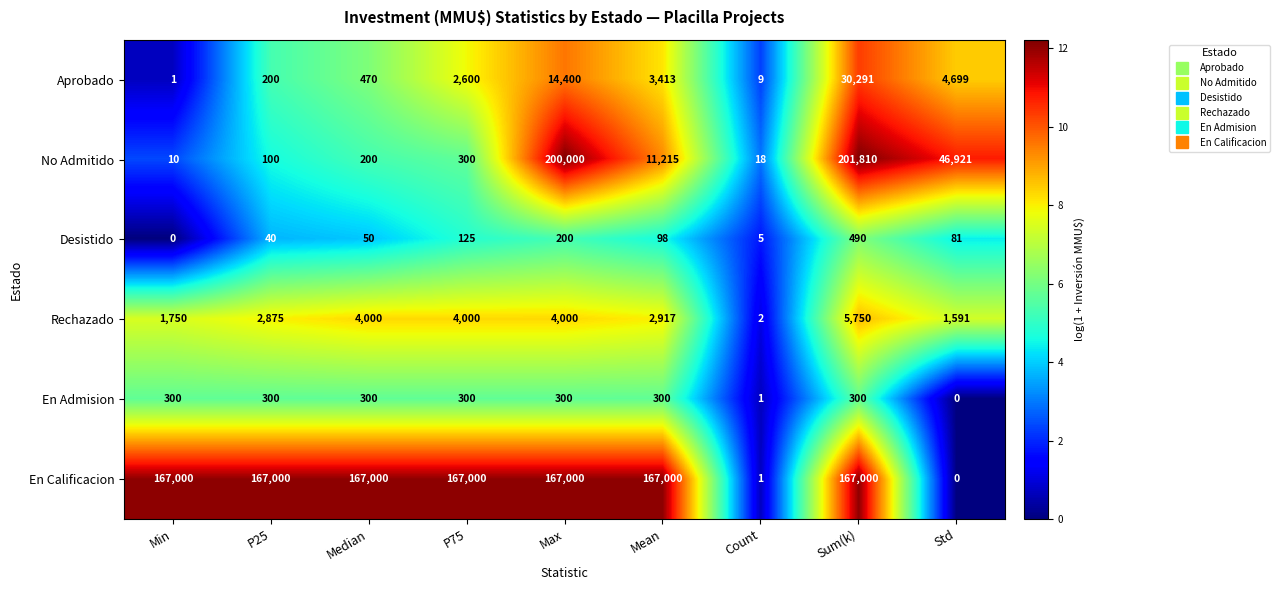

What is the spread (max minus min) of values at P75?

166875